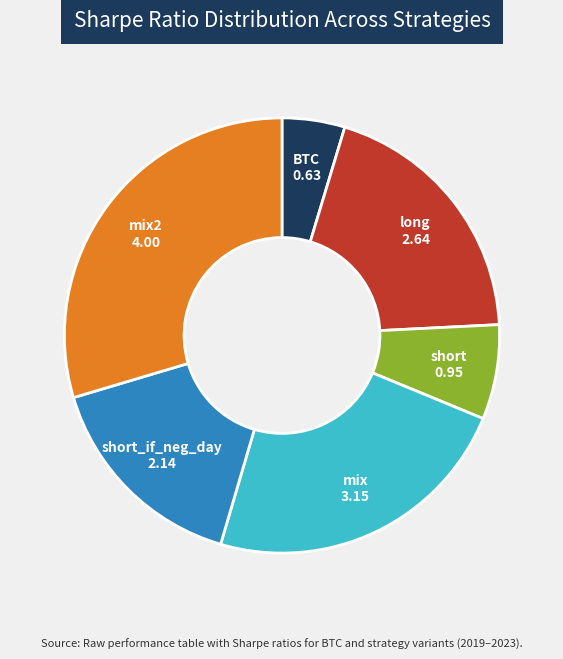

Is there a majority slice in this chart?

No